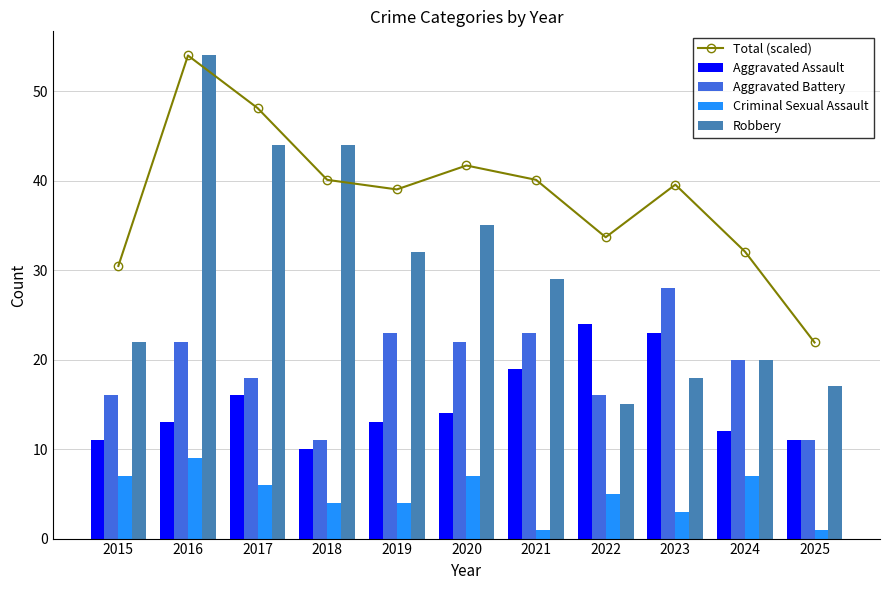

What is the difference between the second highest and minimum values in the Aggravated Assault series?

13